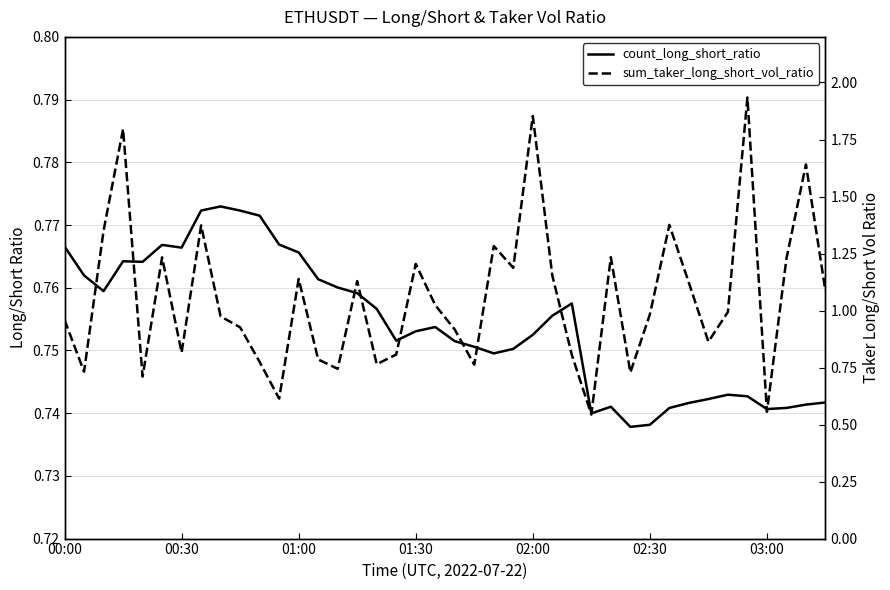

What is the difference between the maximum and minimum values in the sum_taker_long_short_vol_ratio series?

1.4